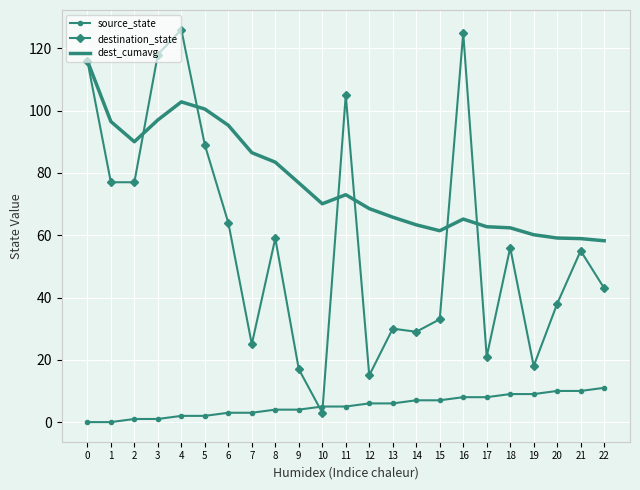

Which series changed the most between 0 and 8?

destination_state